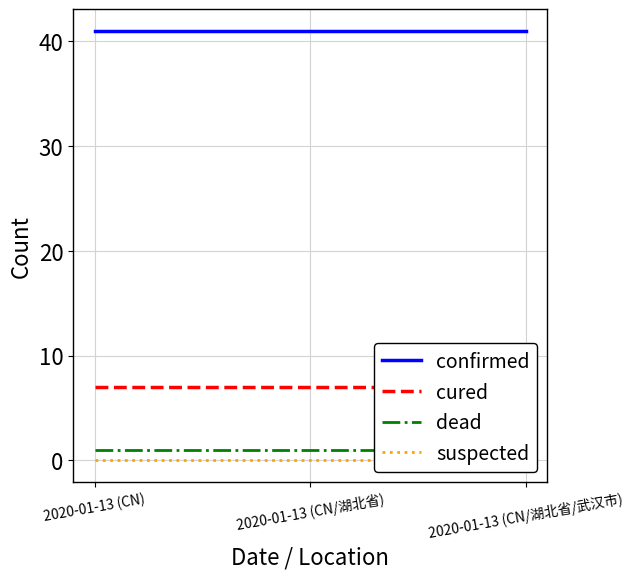

Count the number of categories in the chart.

3